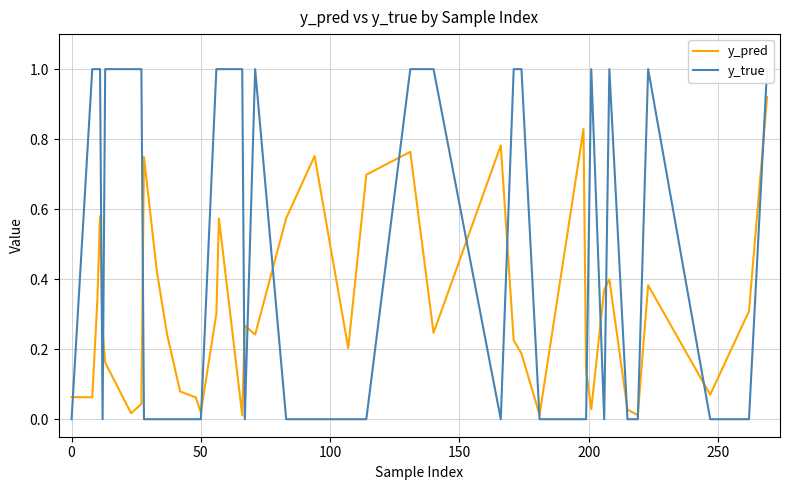

Reading left to right, extract all data points from this chart.

y_pred: 0.1	0.1	0.3	0.6	0.3	0.2	0.0	0.0	0.7	0.4	0.2	0.1	0.1	0.0	0.3	0.6	0.0	0.3	0.2	0.6	0.8	0.2	0.7	0.8	0.2	0.8	0.2	0.2	0.0	0.8	0.1	0.0	0.4	0.4	0.0	0.0	0.4	0.1	0.3	0.9
y_true: 0.0	1.0	1.0	1.0	0.0	1.0	1.0	1.0	0.0	0.0	0.0	0.0	0.0	0.0	1.0	1.0	1.0	0.0	1.0	0.0	0.0	0.0	0.0	1.0	1.0	0.0	1.0	1.0	0.0	0.0	0.0	1.0	0.0	1.0	0.0	0.0	1.0	0.0	0.0	1.0